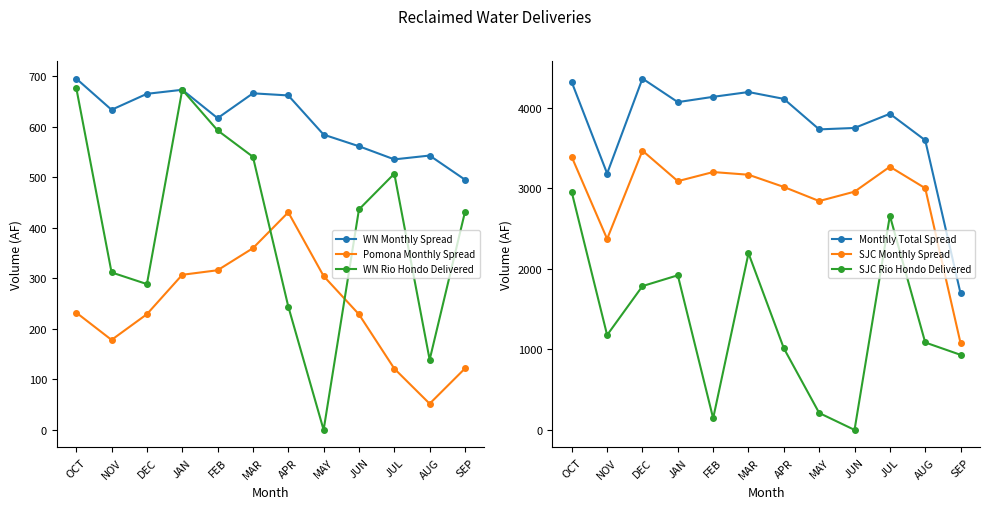

The value of SJC Monthly Spread at APR is 1428.8. True or false?

False